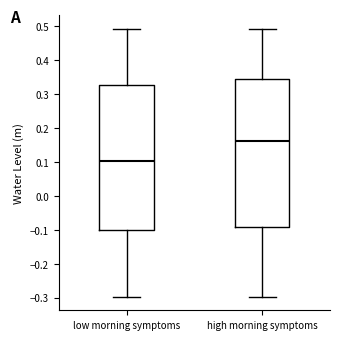

Which box has the highest median line?

high morning symptoms